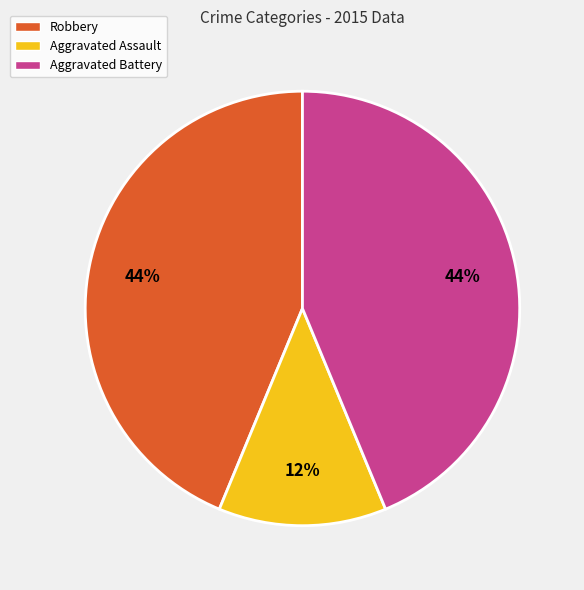

Combined, do Robbery and Aggravated Assault account for over 50%?

Yes